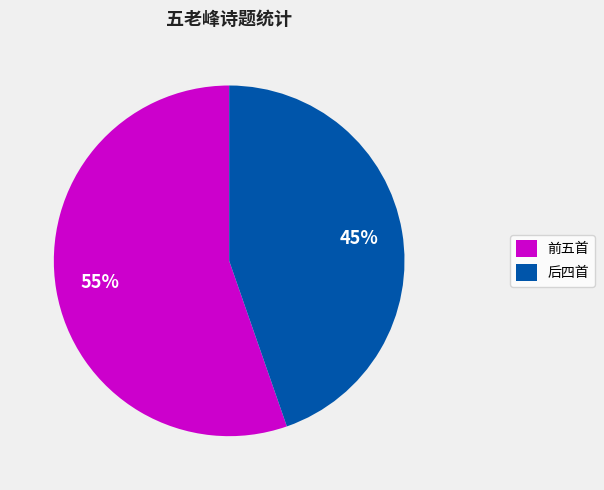

Count the number of slices in the pie.

2